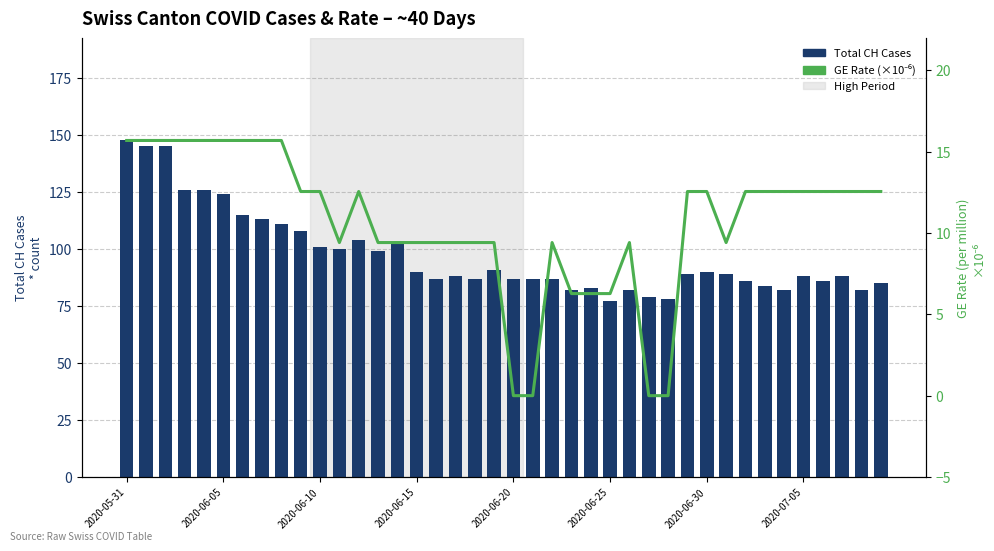

What position from the right is 12?

28